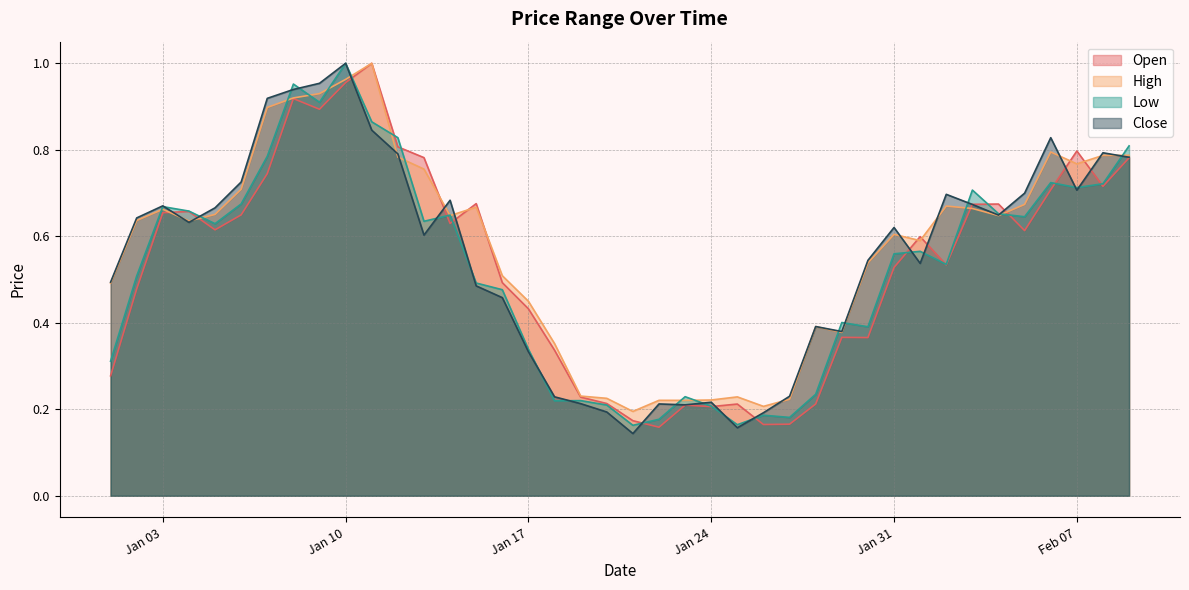

Between 2023-01-05 and 2023-01-26, which series saw the biggest shift?

Close